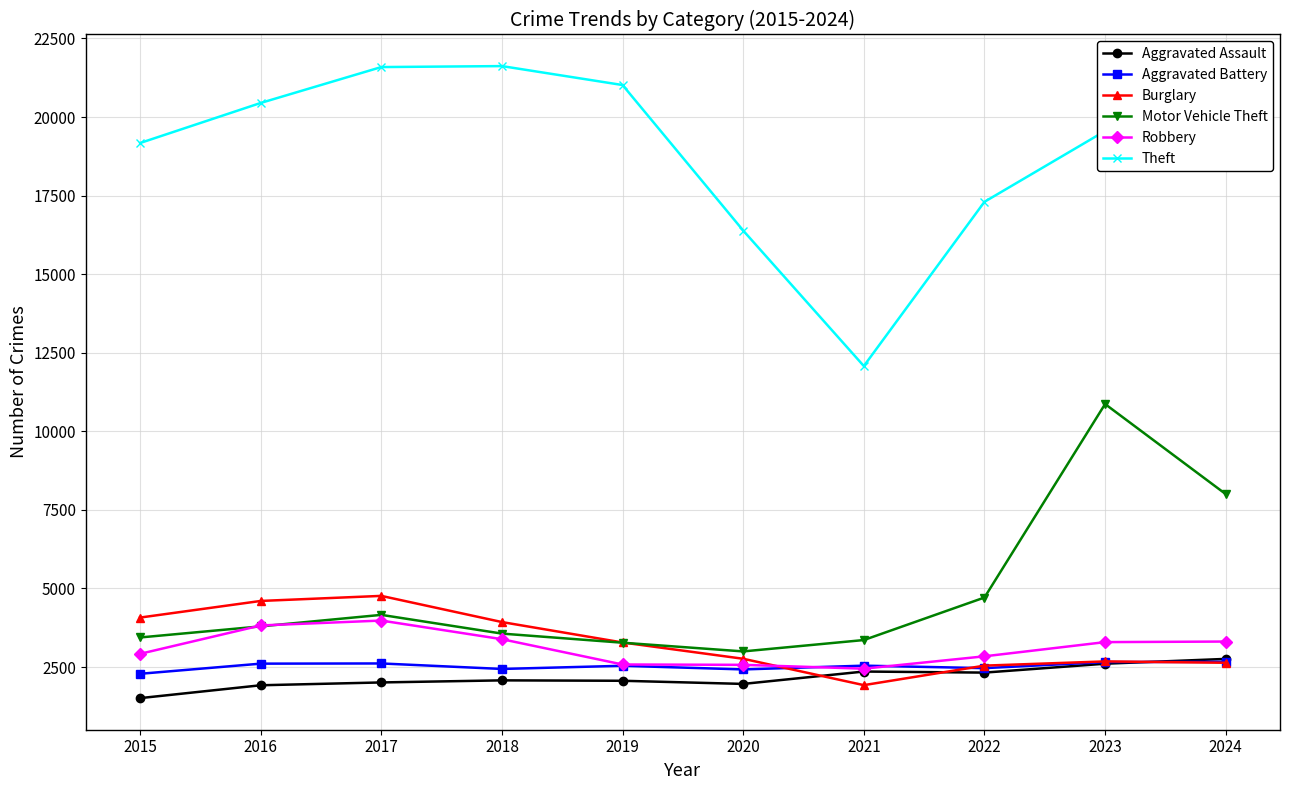

Does the chart display data point markers on the line(s)?

Yes